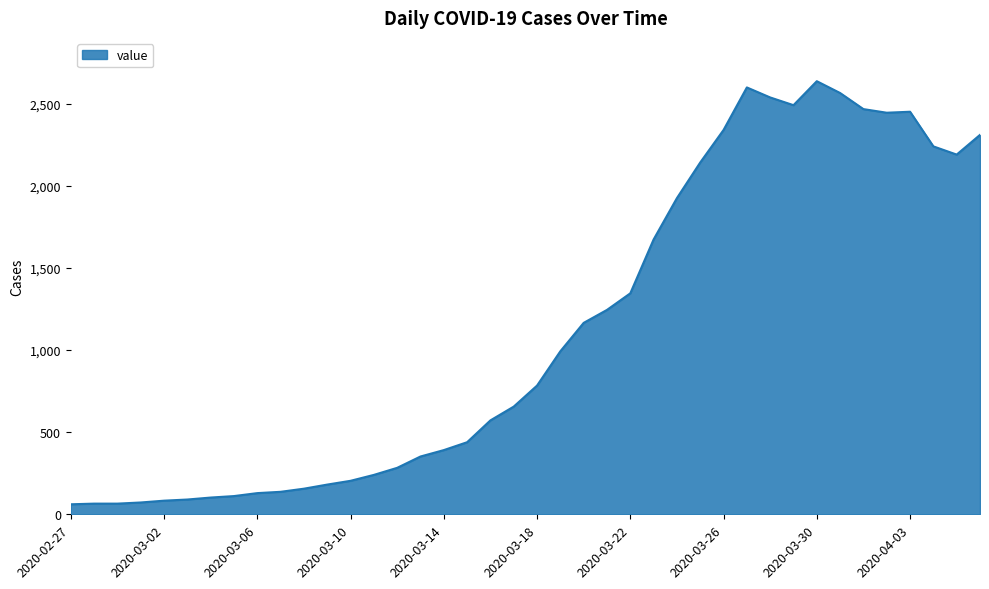

What is the difference between the maximum and minimum values?

2577